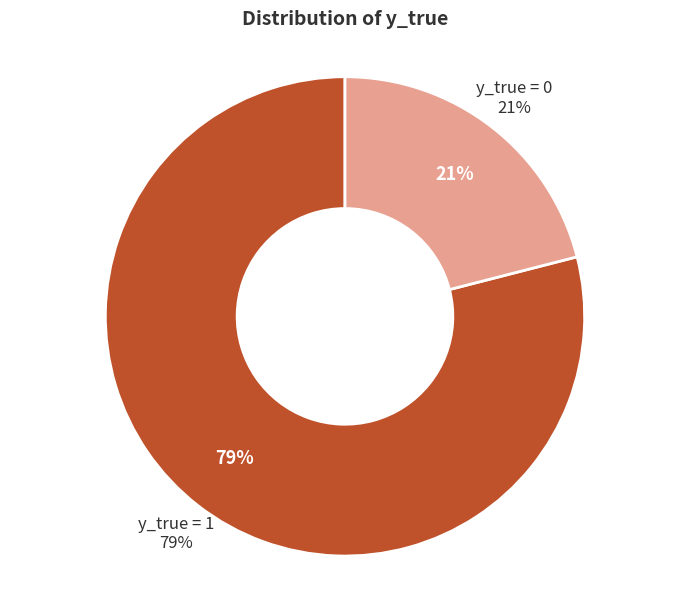

Which slice is the smallest?

y_true=0